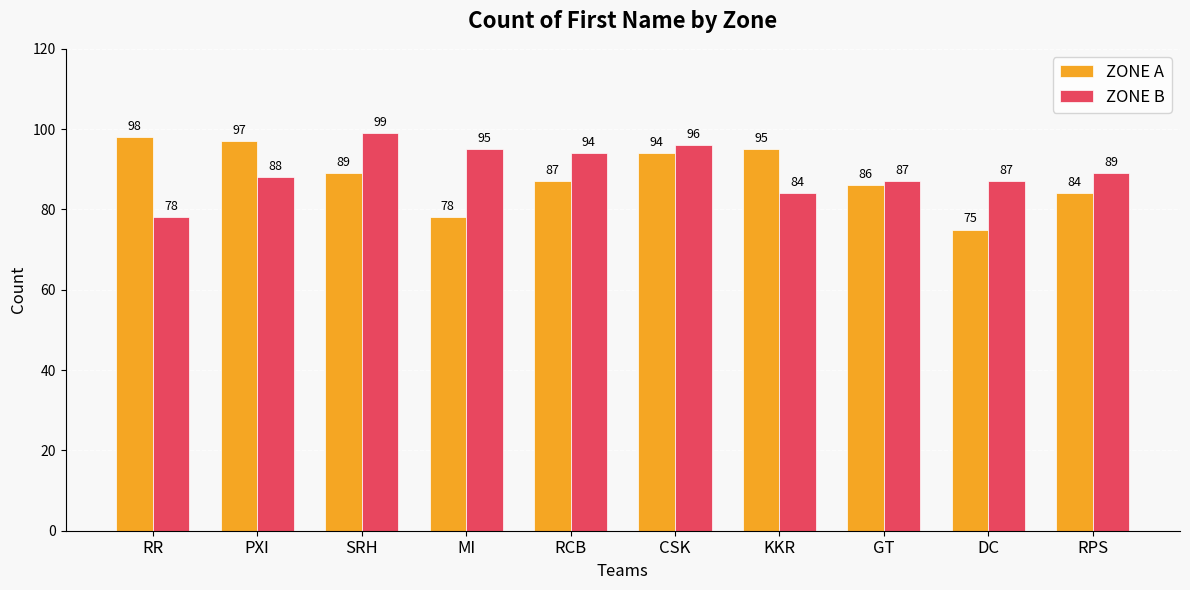

True or false: ZONE B has a value of 43 at RR.

False